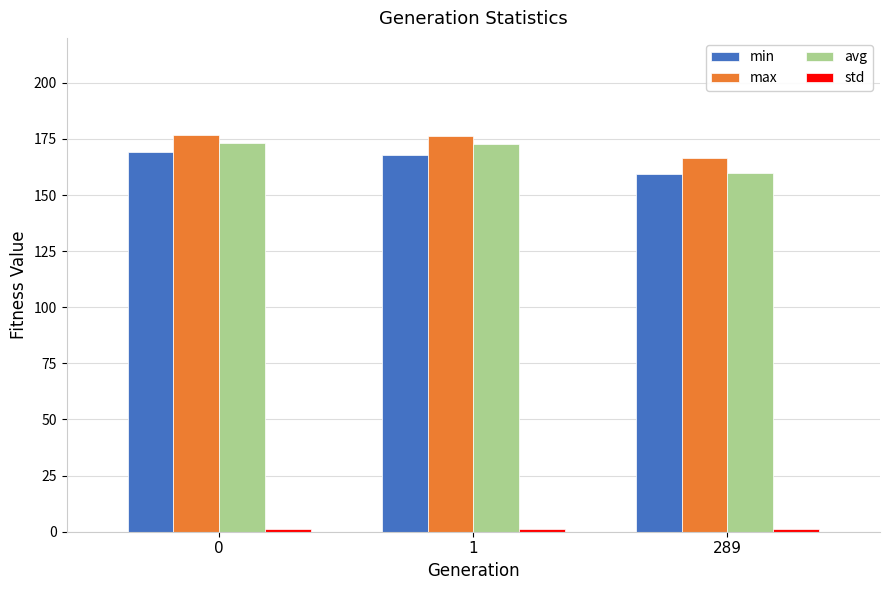

What is the spread (max minus min) of values at 1?

175.1